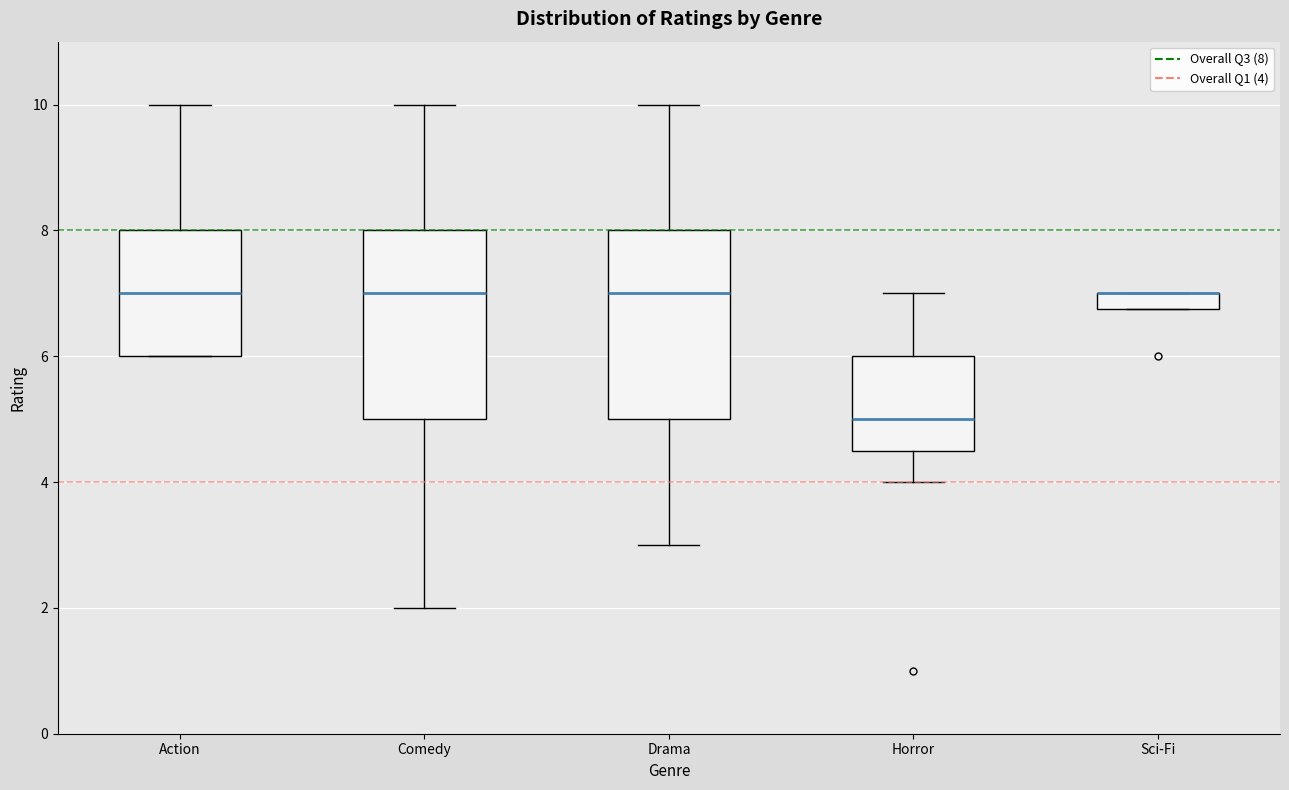

Where does the lower whisker of the box for Comedy end on the y-axis? The values are not printed on the chart, so give them approximately, as read against the axis.

2.0